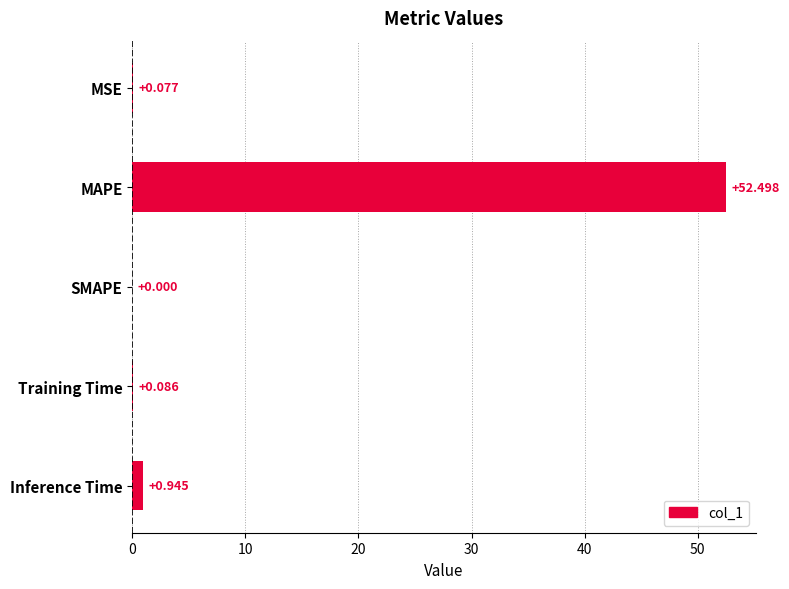

At which category does the chart reach its peak across all series?

MAPE